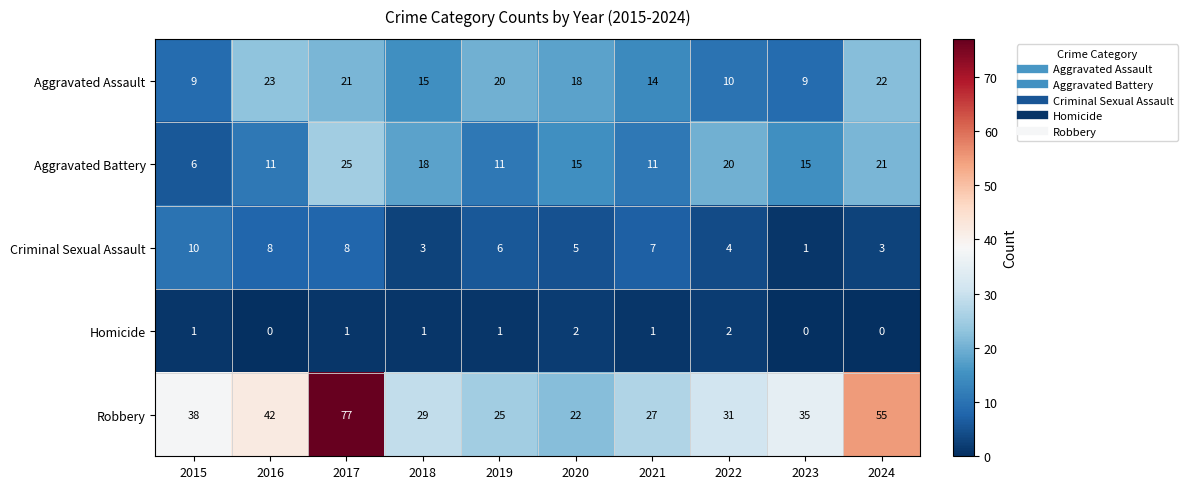

Where does the Aggravated Assault series first go above 18?

2016